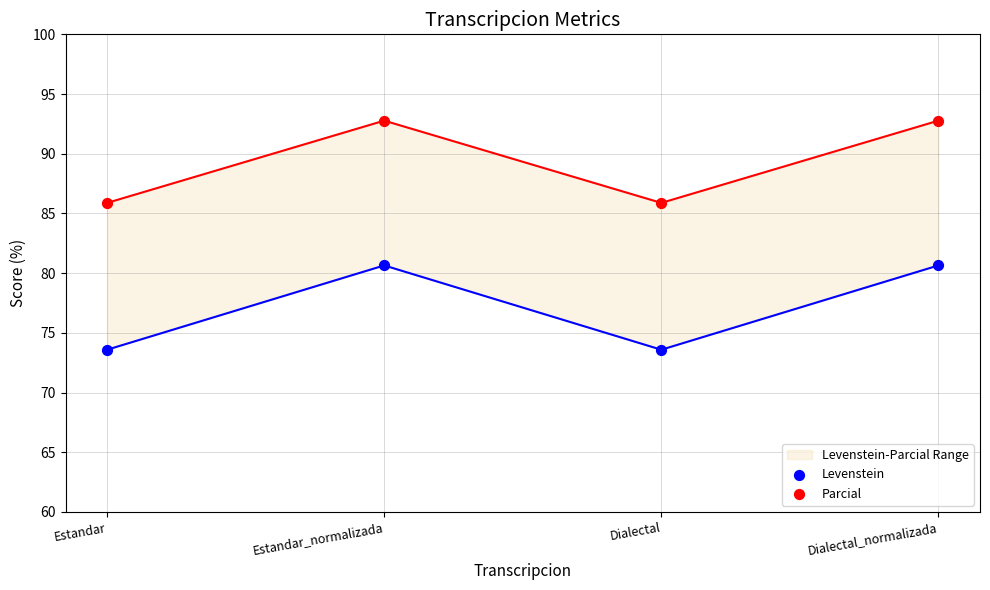

Which series contains the highest Y value?

Parcial